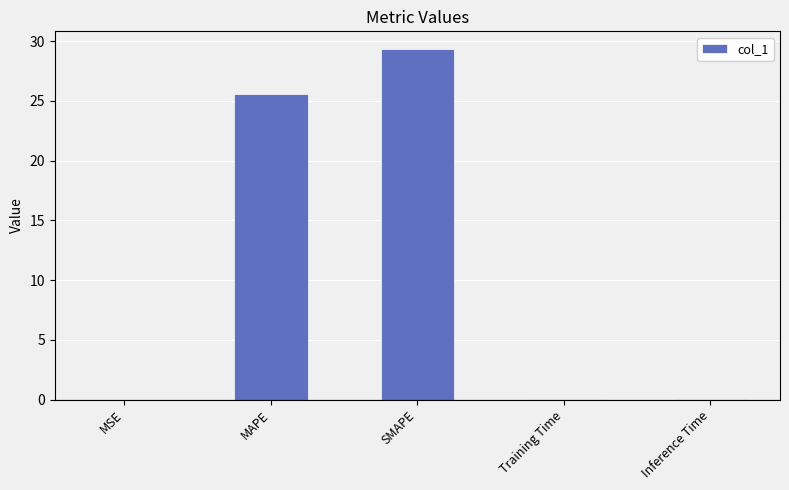

Which has a higher value, SMAPE or MSE?

SMAPE